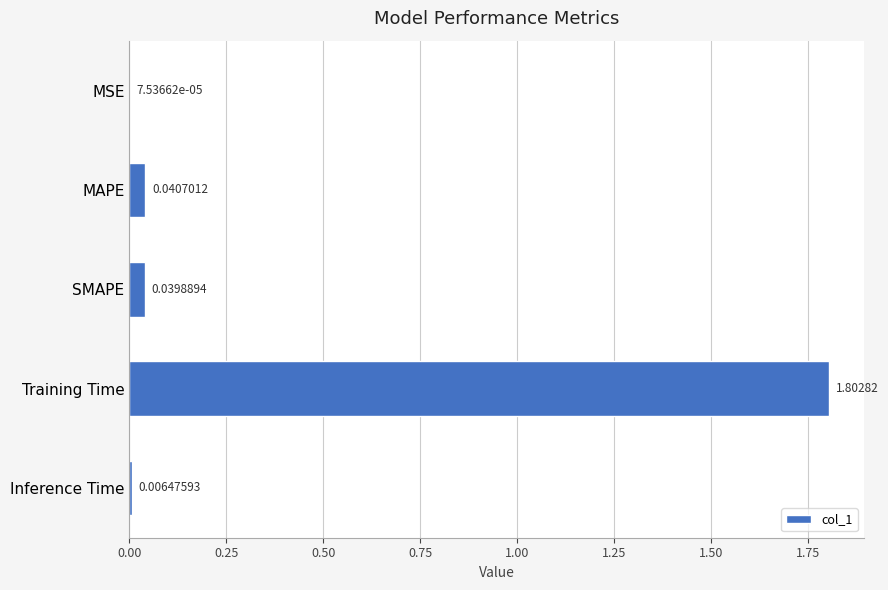

Count the number of data series in this chart.

1